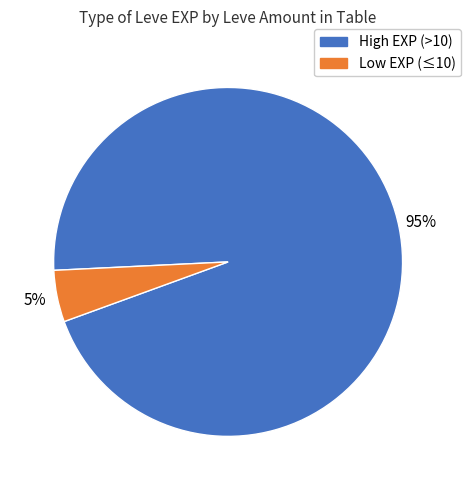

How many segments does this pie chart have?

2